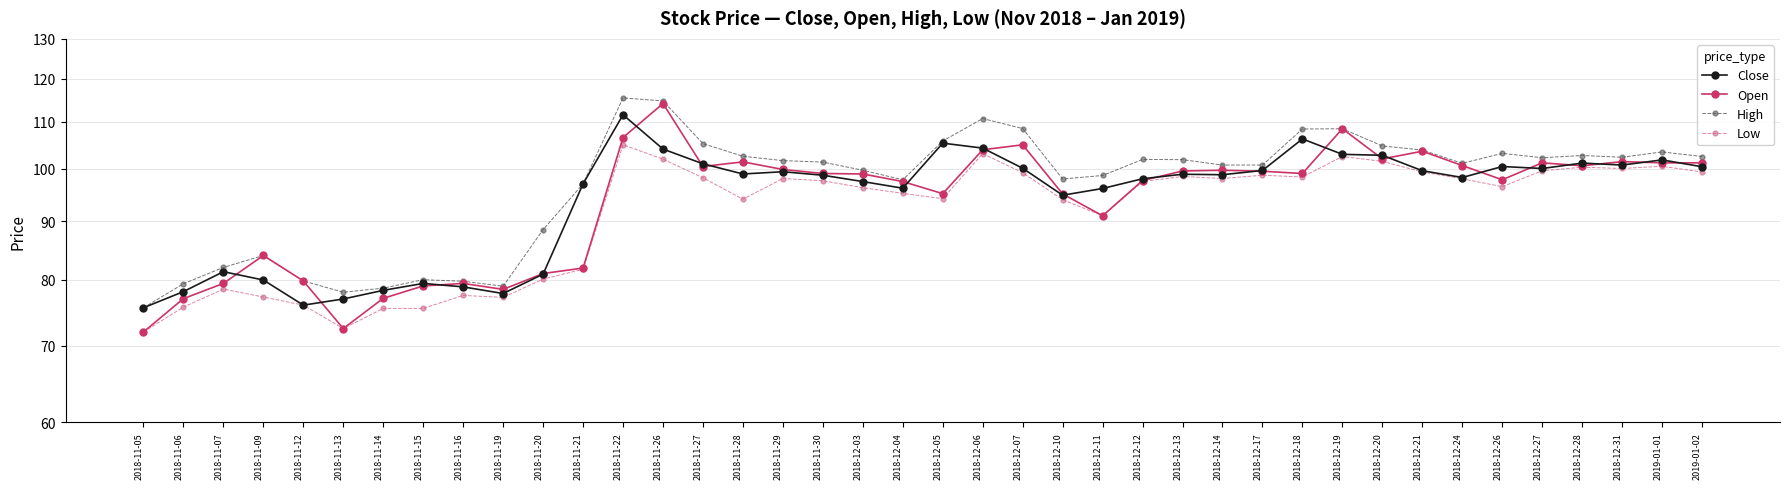

Does the chart have visible grid lines?

Yes